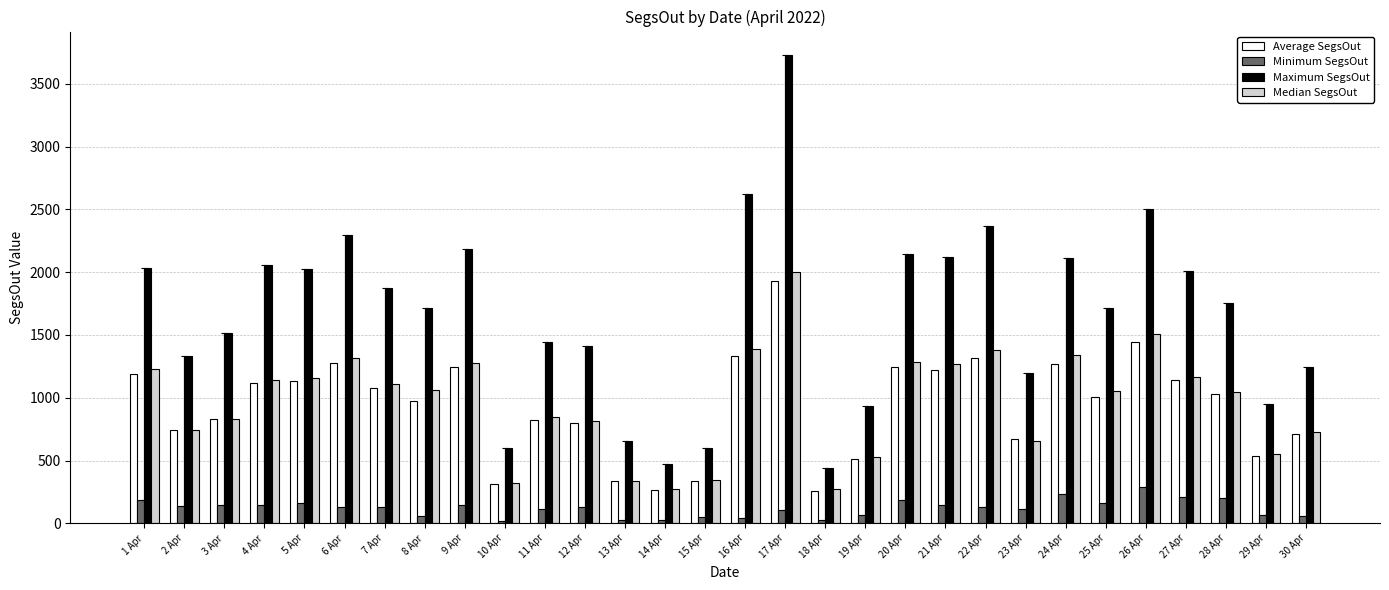

How many bars are there in each group?

4